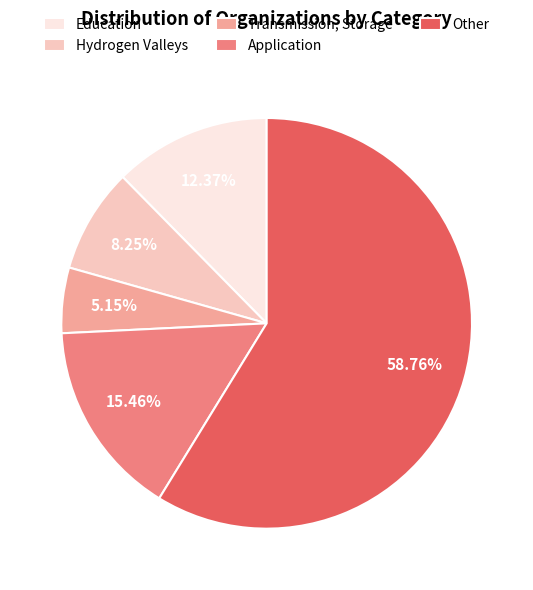

How many slices are in this pie chart?

5